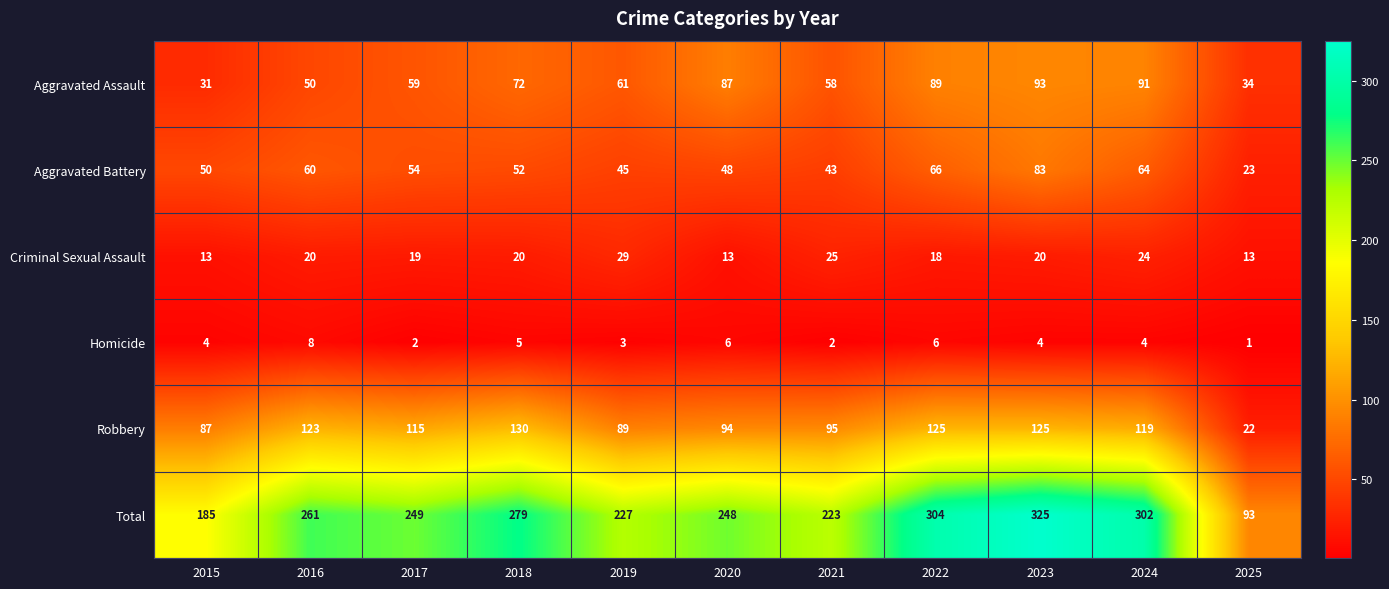

What is the average value of the Total series?

245